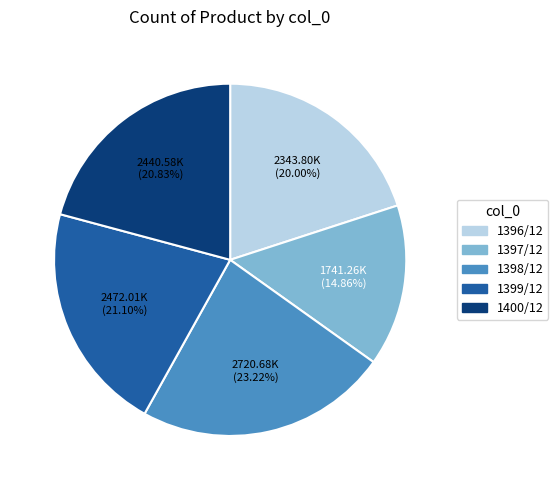

Between 1399/12 and 1397/12, which is larger?

1399/12